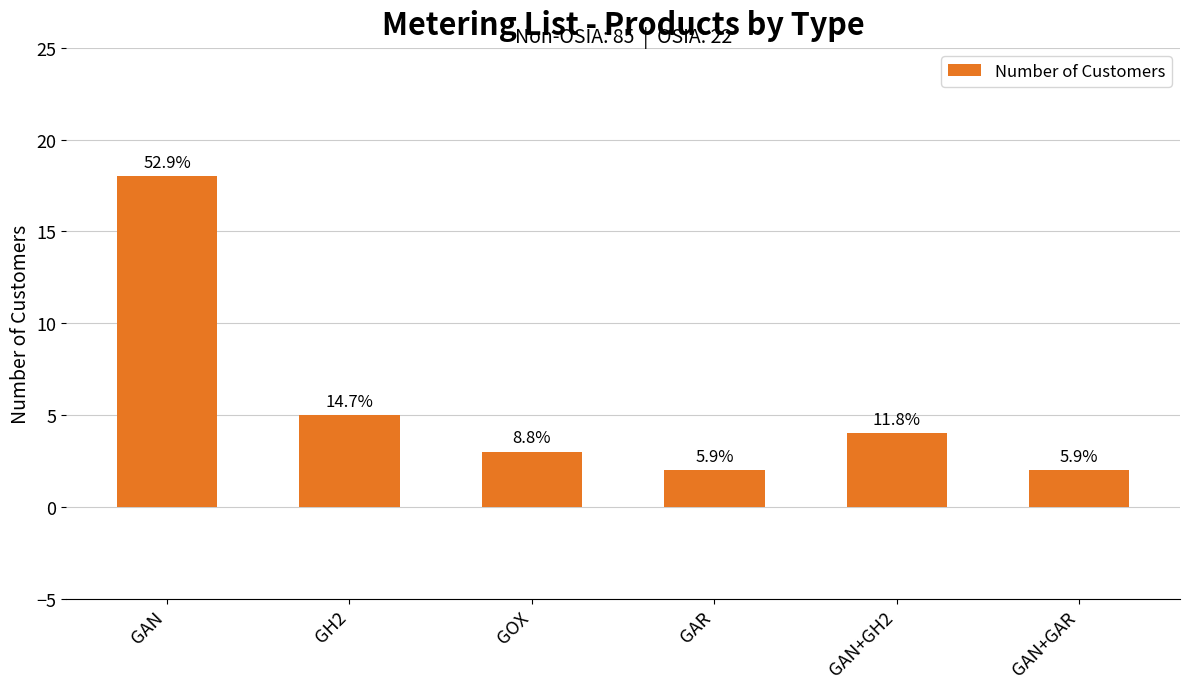

What is the label of the 2nd bar from the right?

GAN+GH2